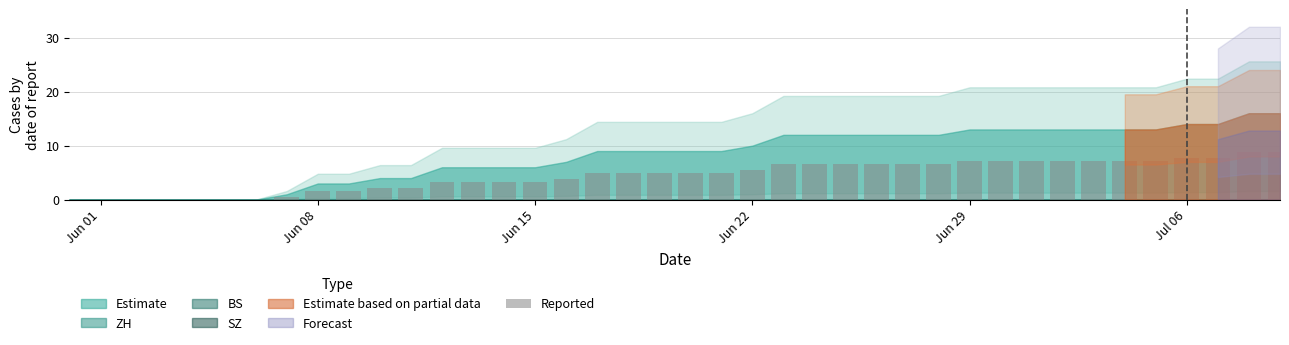

What is the difference between the maximum and second lowest values?

8.8